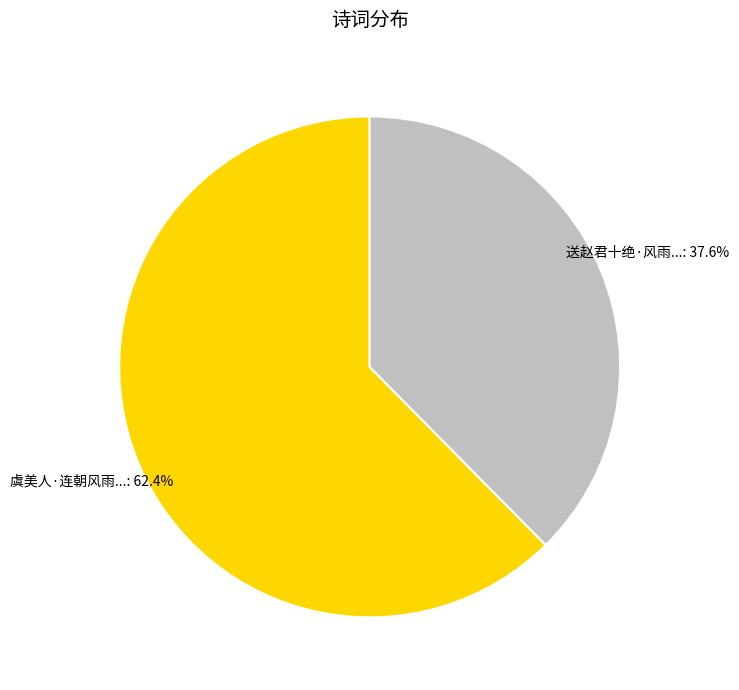

To the nearest percent, what is the difference between the largest and smallest slice percentages?

25%